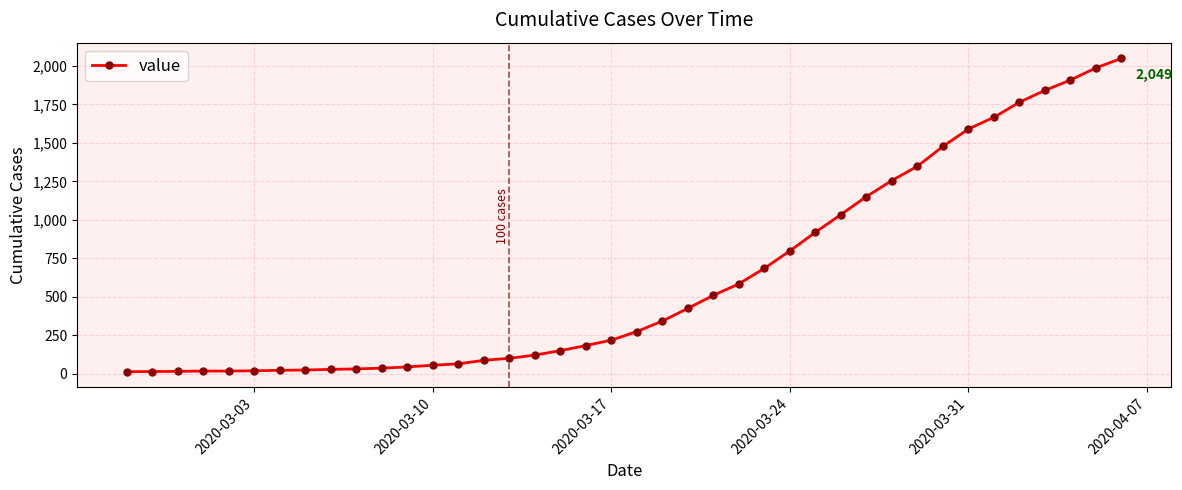

What is the greatest value displayed?

2049